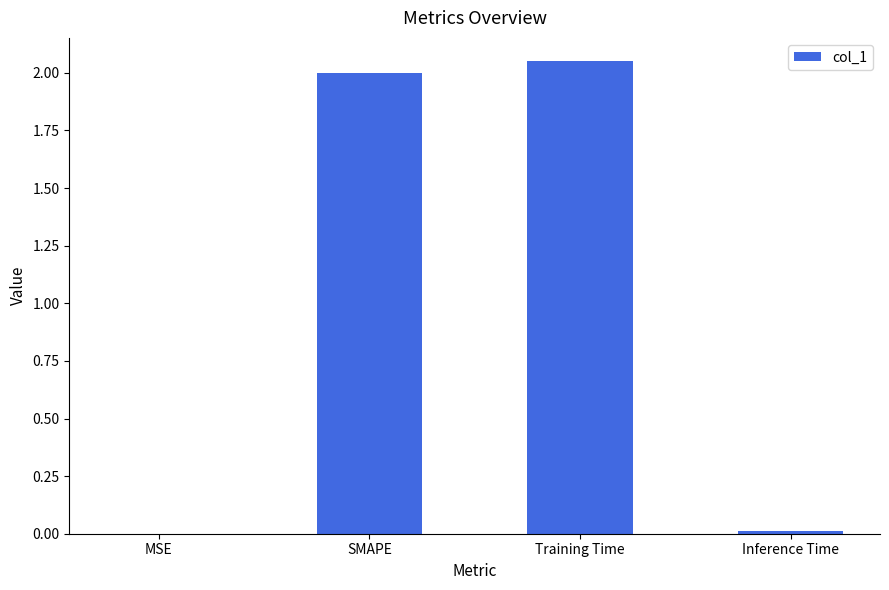

What is the change in value from SMAPE to Inference Time?

-2.0